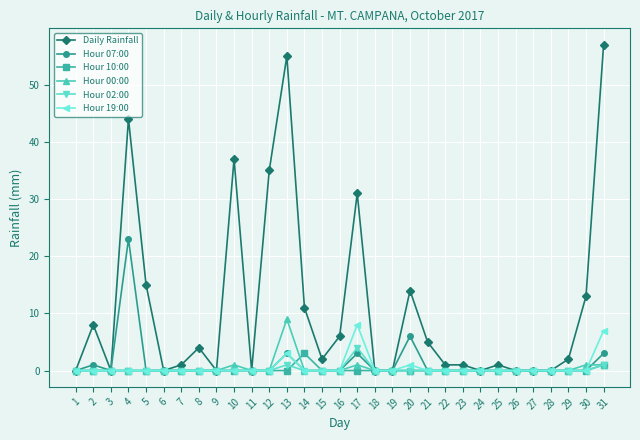

Is it true that Hour 02:00 equals 0 at 26?

True